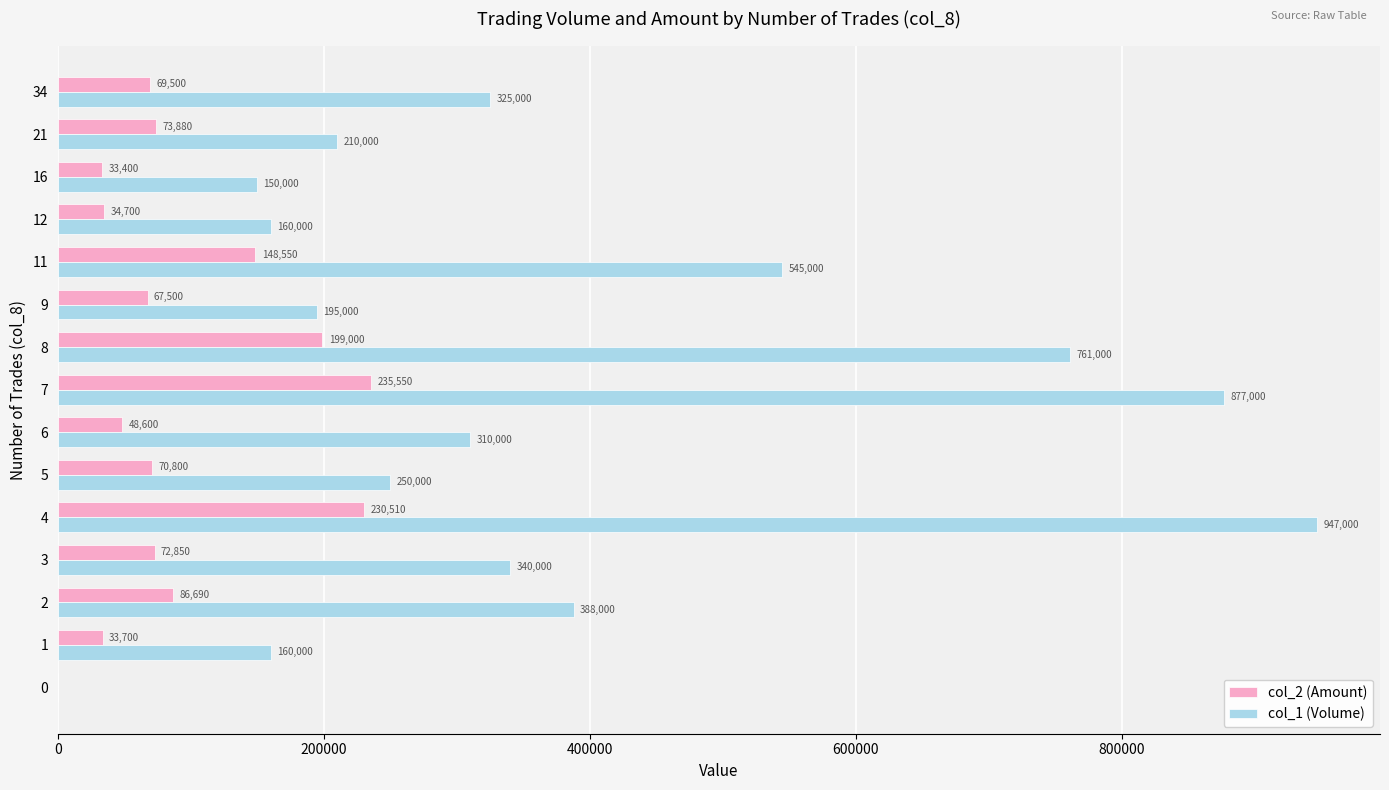

What are all the series names shown in the legend?

col_2 (Amount), col_1 (Volume)